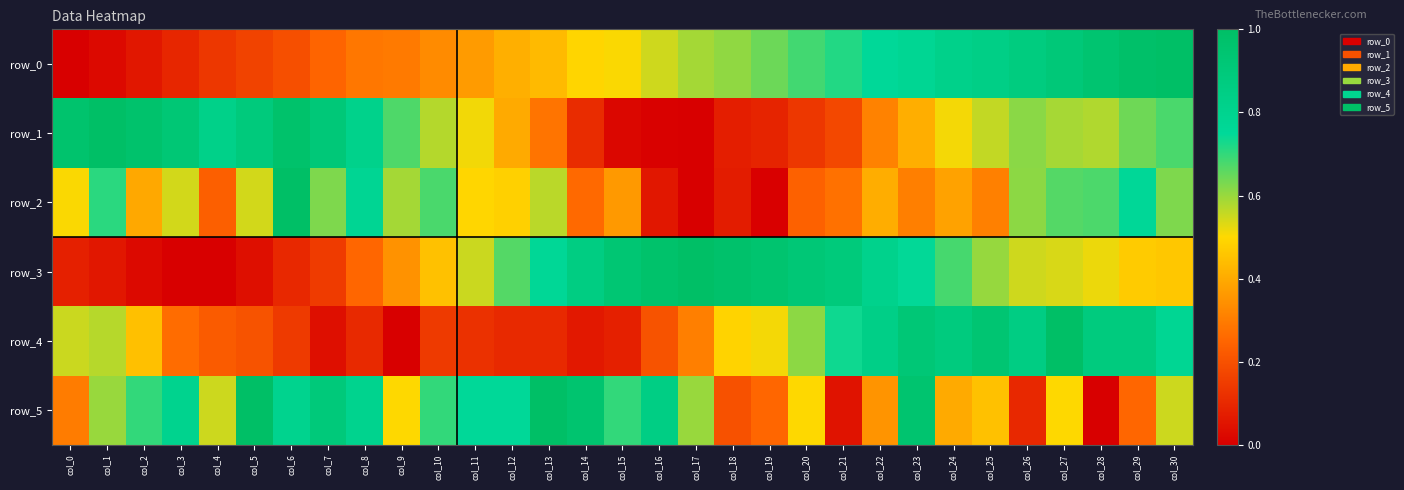

Reading left to right, what are all the values shown in this chart?

row_0: 0.0	0.0	0.1	0.1	0.1	0.2	0.2	0.2	0.3	0.3	0.3	0.4	0.4	0.4	0.5	0.5	0.5	0.6	0.6	0.6	0.7	0.7	0.7	0.8	0.8	0.8	0.9	0.9	0.9	1.0	1.0
row_1: 1.0	1.0	1.0	0.9	0.8	0.9	1.0	0.9	0.8	0.7	0.6	0.5	0.4	0.3	0.1	0.0	0.0	0.0	0.1	0.1	0.1	0.2	0.3	0.4	0.5	0.6	0.6	0.6	0.6	0.6	0.7
row_2: 0.5	0.7	0.4	0.5	0.2	0.5	1.0	0.6	0.8	0.6	0.7	0.5	0.5	0.6	0.3	0.4	0.1	0.0	0.1	0.0	0.2	0.3	0.4	0.3	0.4	0.3	0.6	0.7	0.7	0.8	0.6
row_3: 0.1	0.1	0.0	0.0	0.0	0.0	0.1	0.1	0.3	0.3	0.4	0.6	0.7	0.8	0.9	0.9	1.0	1.0	1.0	0.9	0.9	0.9	0.8	0.7	0.7	0.6	0.5	0.5	0.5	0.5	0.5
row_4: 0.6	0.6	0.4	0.3	0.2	0.2	0.1	0.0	0.1	0.0	0.1	0.1	0.1	0.1	0.1	0.1	0.2	0.3	0.5	0.5	0.6	0.7	0.8	0.9	0.9	0.9	0.9	1.0	0.9	0.9	0.8
row_5: 0.3	0.6	0.7	0.8	0.6	1.0	0.8	0.9	0.8	0.5	0.7	0.8	0.8	1.0	0.9	0.7	0.8	0.6	0.2	0.2	0.5	0.1	0.3	0.9	0.4	0.5	0.1	0.5	0.0	0.2	0.6